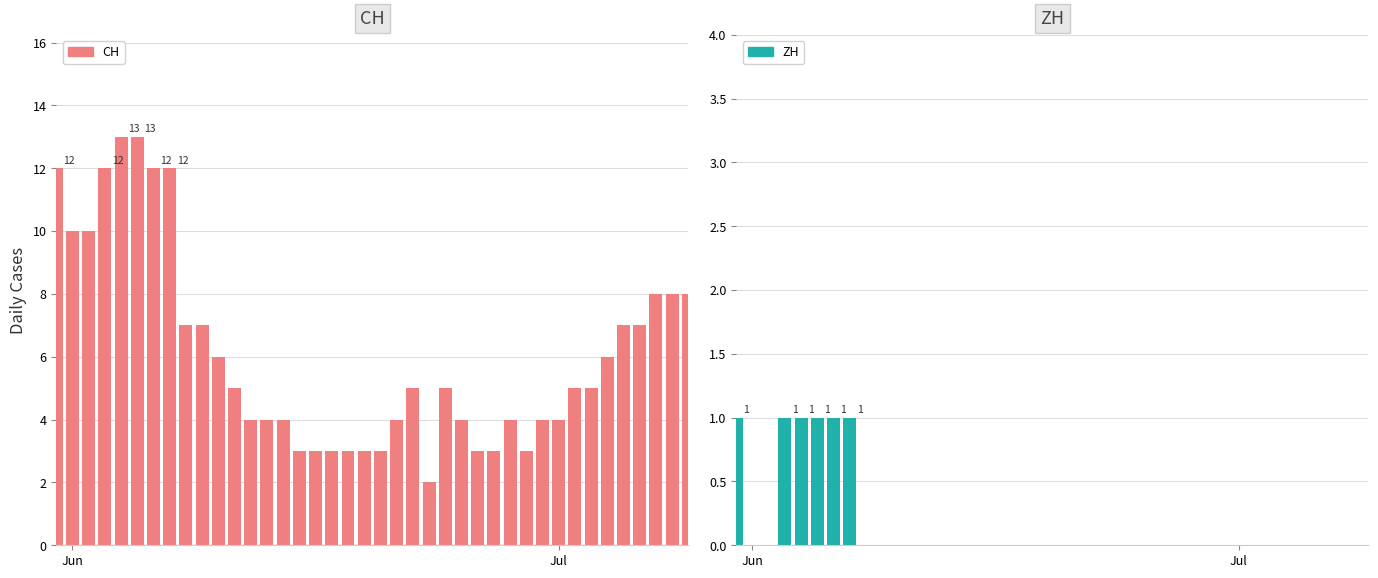

Which series has the largest total across all categories?

CH